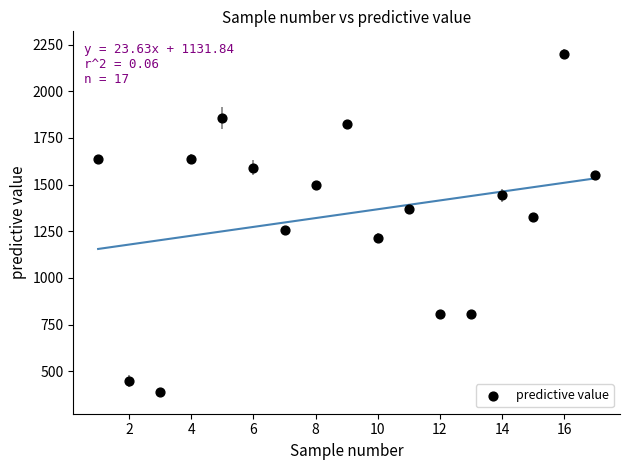

What is the range of X values (max minus min)?

16.0